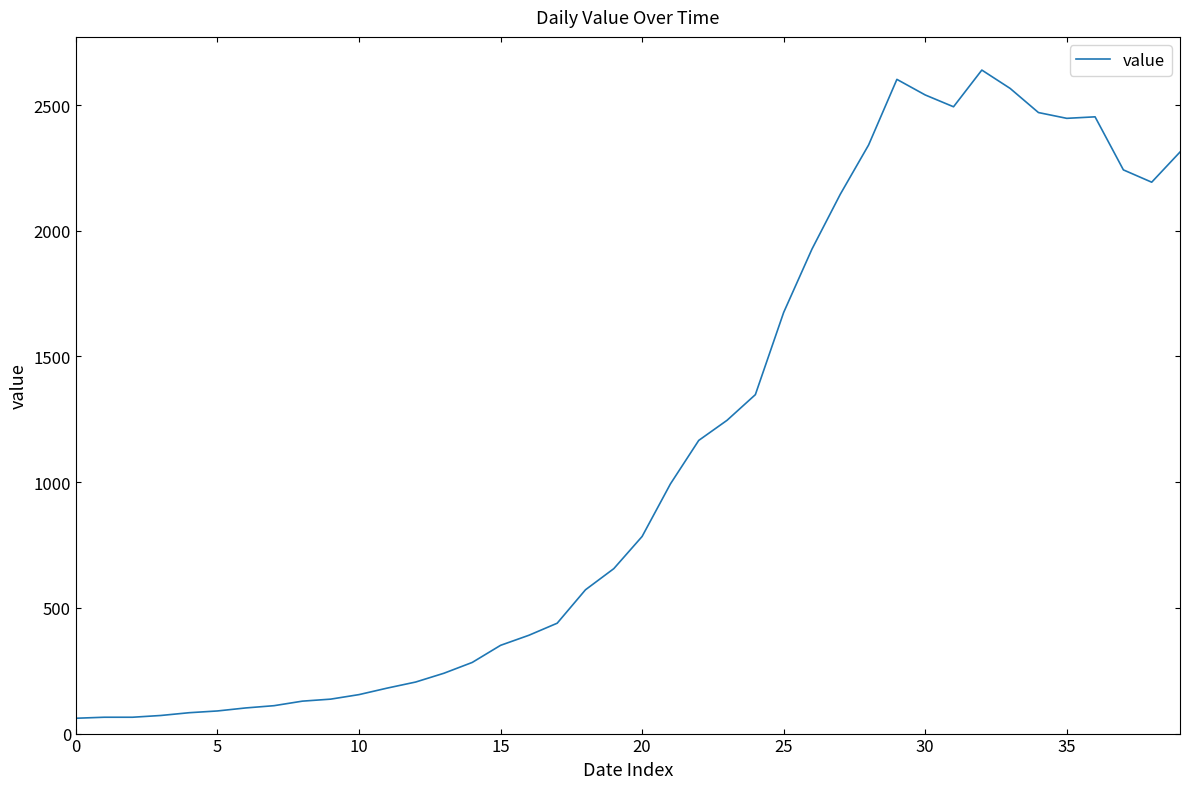

What is the minimum value shown in the chart?

61